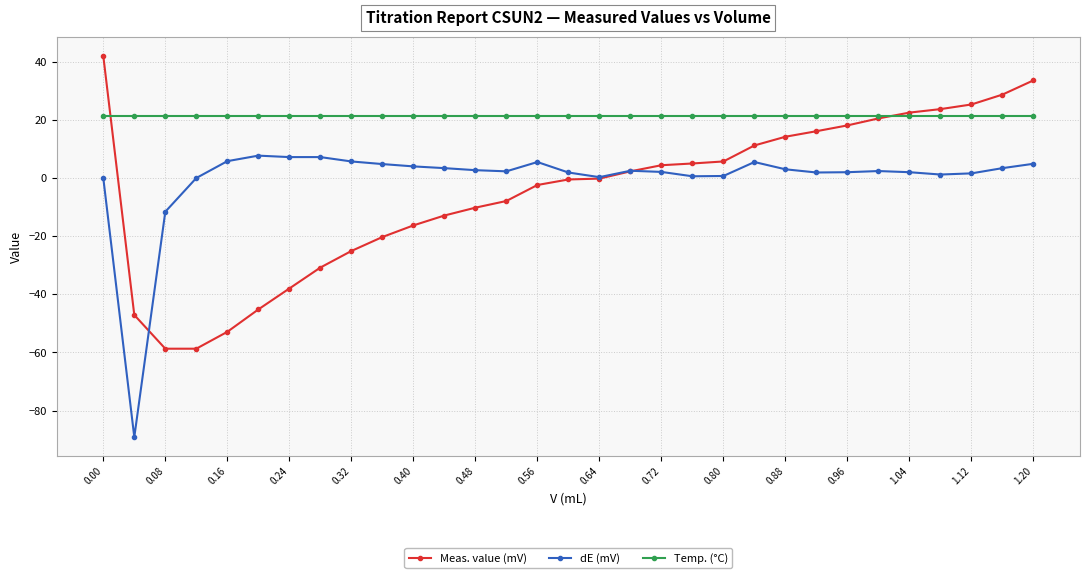

True or false: dE (mV) and Temp. (°C) intersect in this chart.

False